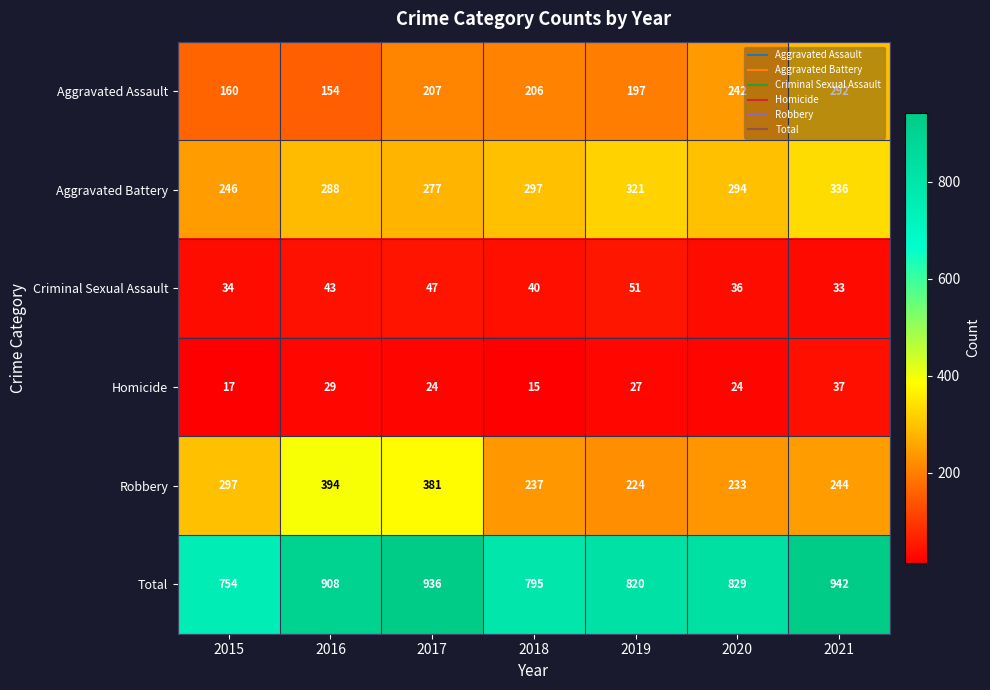

Count the number of categories in the chart.

7